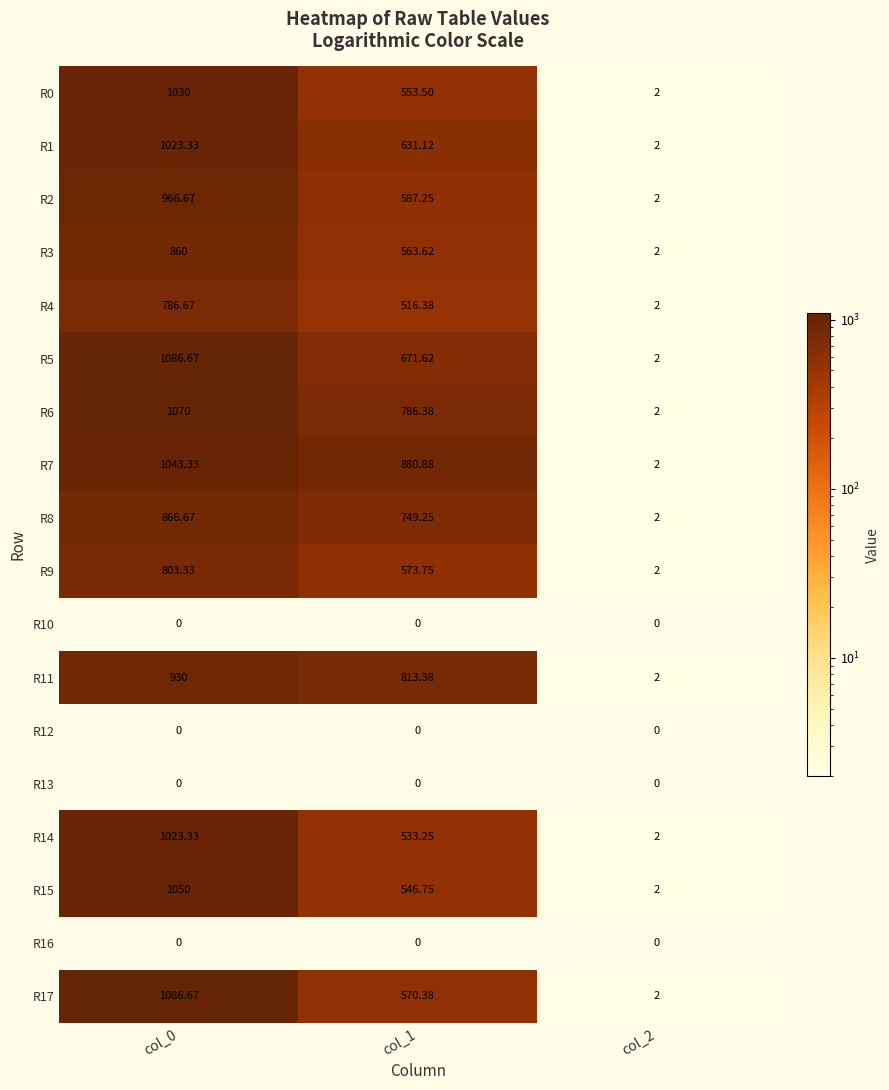

Is the value of R3 at col_0 greater than the value of R16 at col_1?

Yes